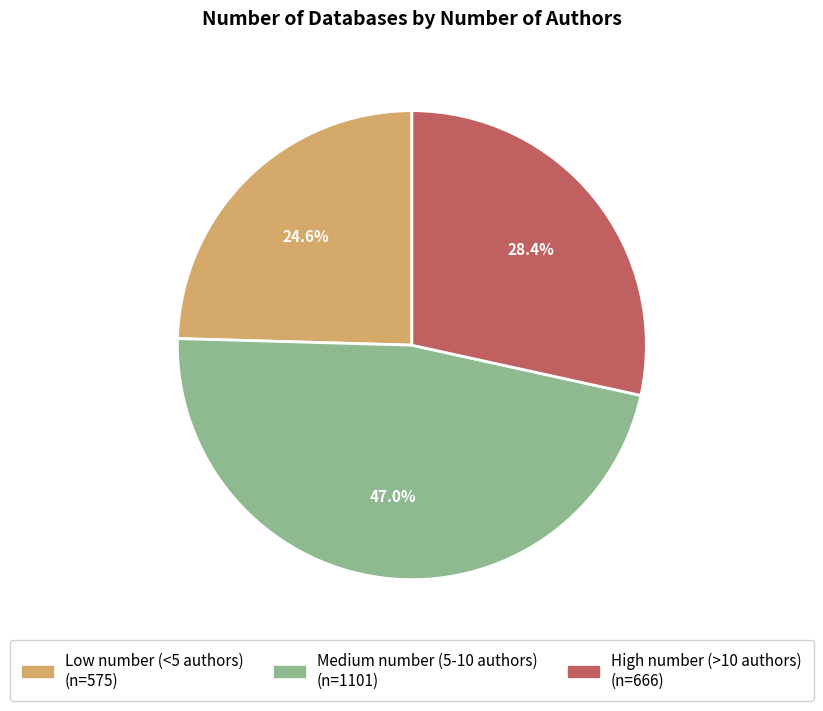

Is it true that Low number (<5 authors) is 25% of the pie?

True